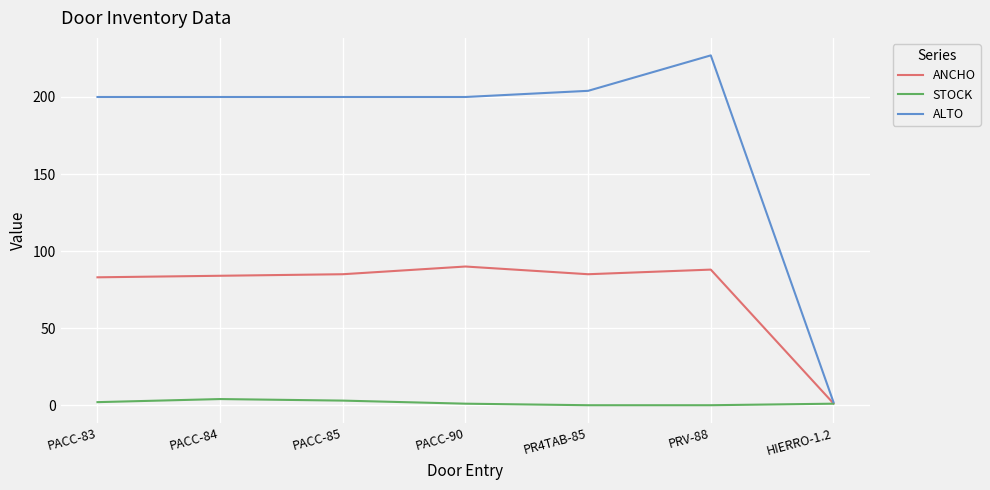

True or false: ANCHO has a value of 83.0 at PACC-83.

True